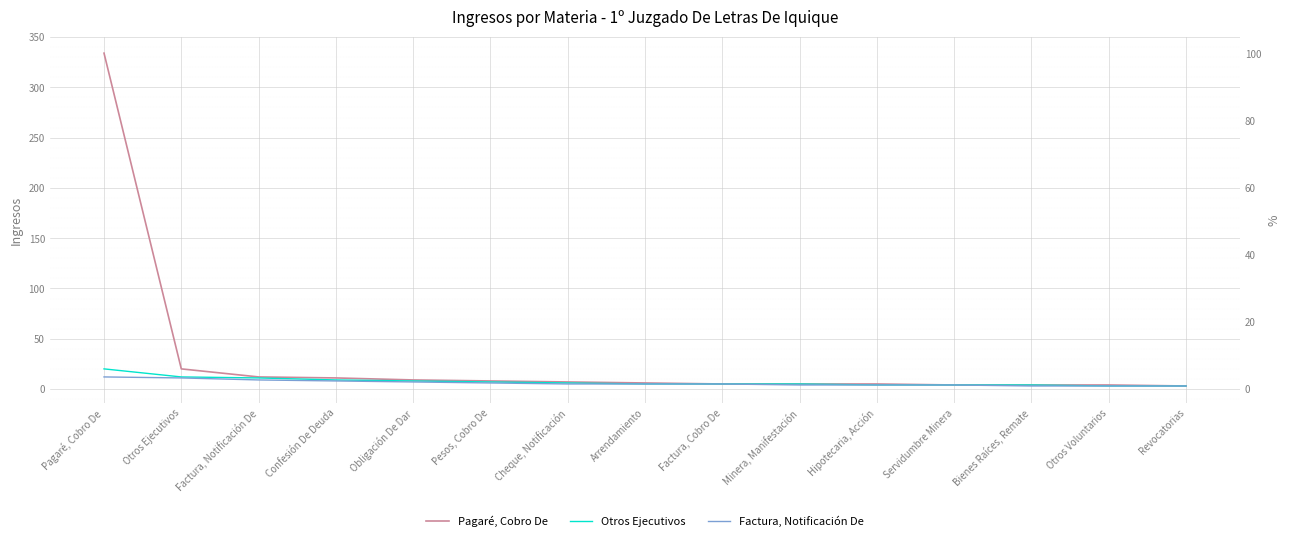

At which label does Otros Ejecutivos first exceed 5?

Pagaré, Cobro De